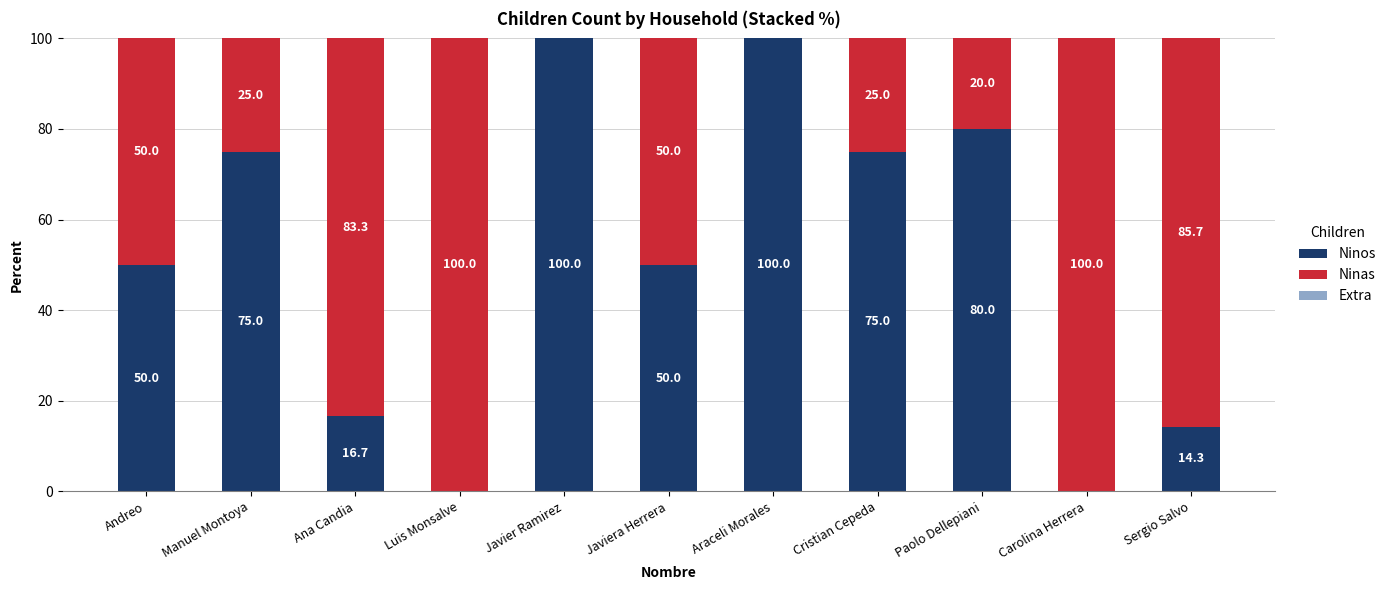

The value of Ninos at Cristian Cepeda is 121.8. True or false?

False